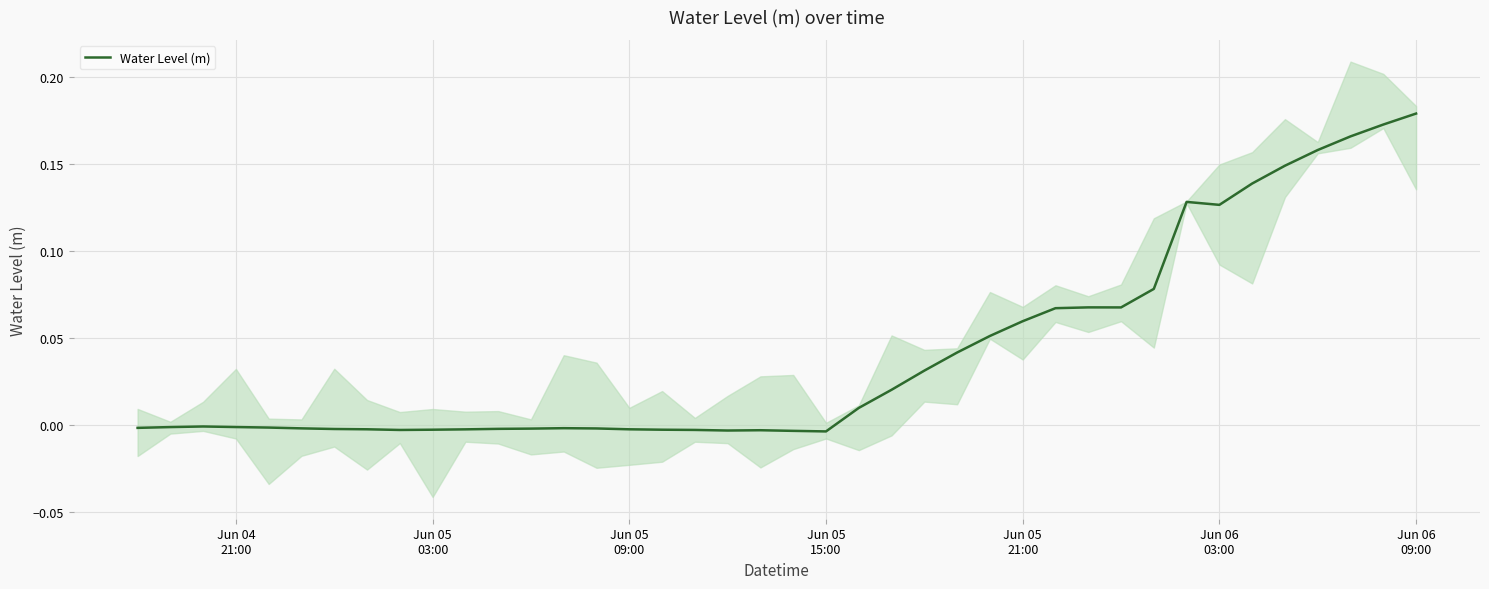

Reading left to right, list all the values displayed in this chart.

-0.0	-0.0	-0.0	-0.0	-0.0	-0.0	-0.0	-0.0	-0.0	-0.0	-0.0	-0.0	-0.0	-0.0	-0.0	-0.0	-0.0	-0.0	-0.0	-0.0	-0.0	-0.0	0.0	0.0	0.0	0.0	0.1	0.1	0.1	0.1	0.1	0.1	0.1	0.1	0.1	0.1	0.2	0.2	0.2	0.2